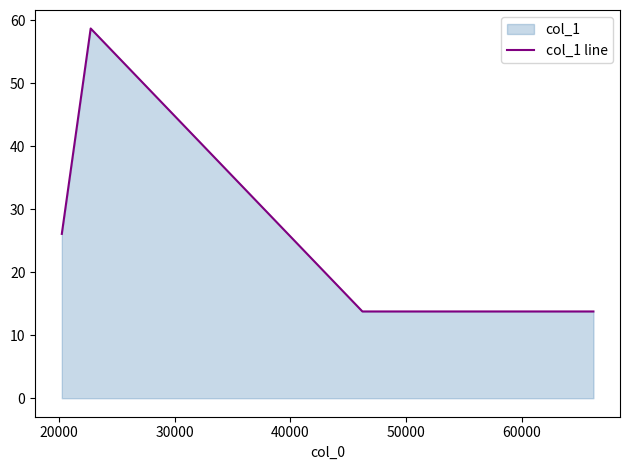

What is the minimum value shown in the chart?

13.8